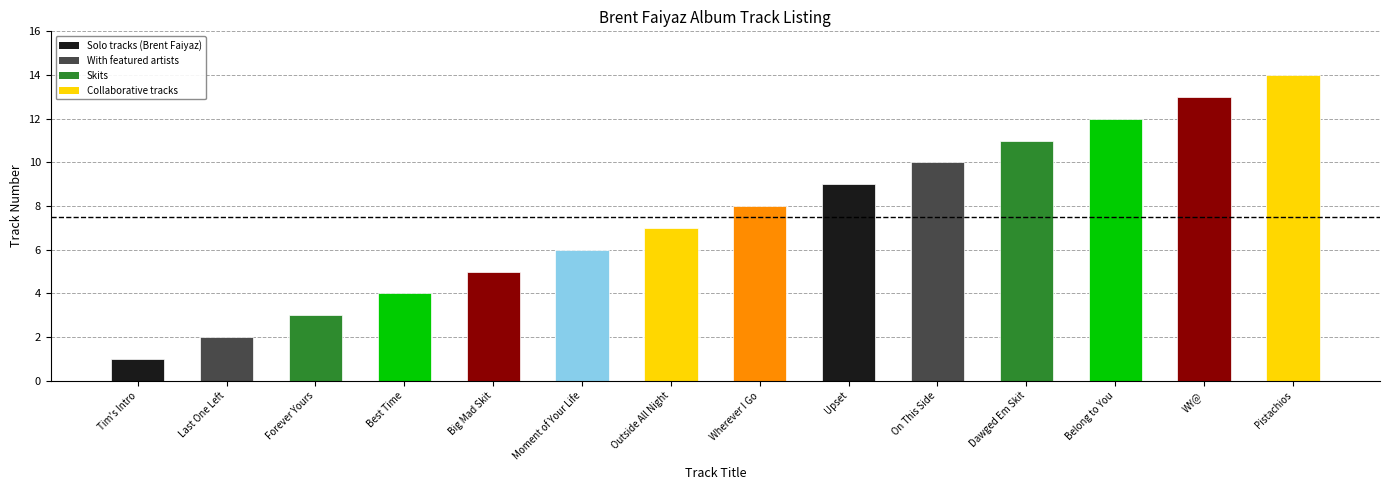

Reading left to right, extract all data points from this chart.

1	2	3	4	5	6	7	8	9	10	11	12	13	14